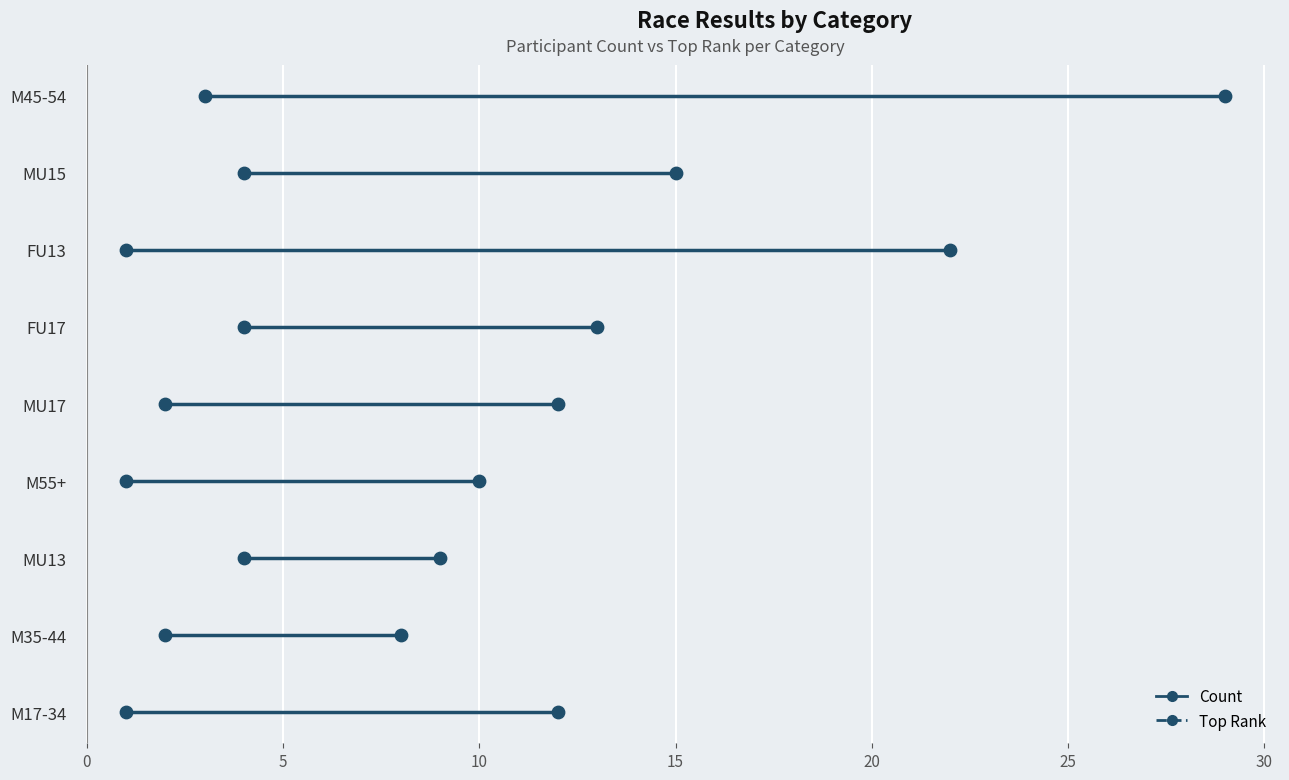

What are all the series names shown in the legend?

Count, Top Rank